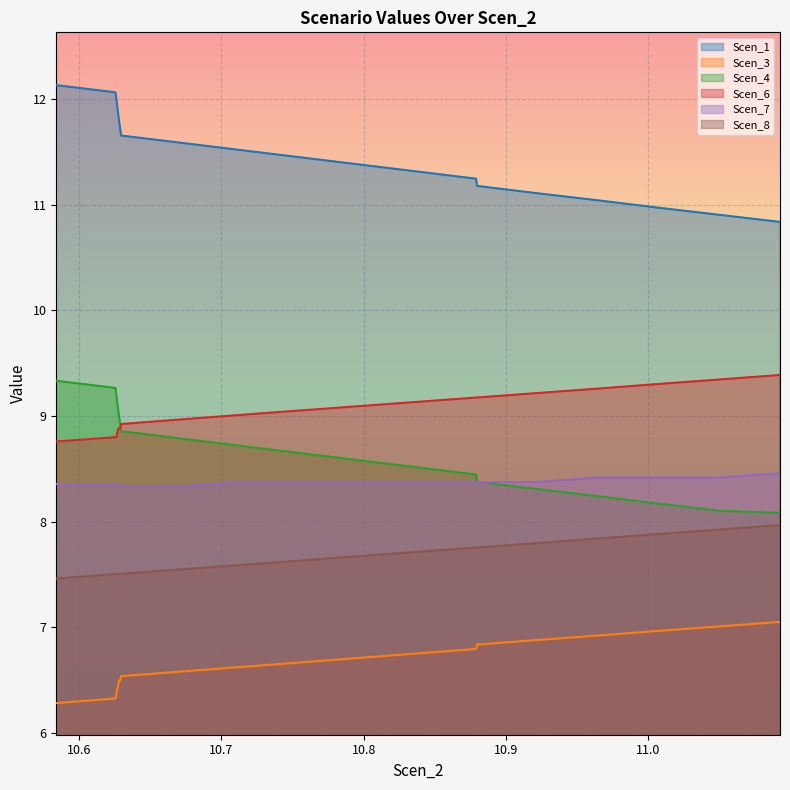

True or false: Scen_3 has more than 2 interior local peaks.

False